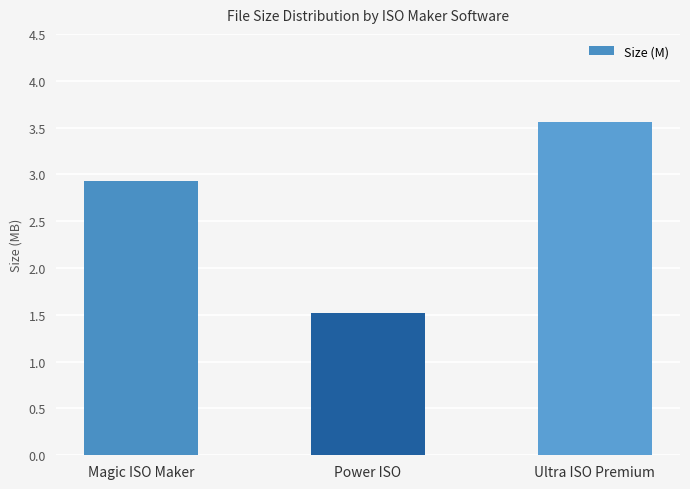

Is it true that the value at Power ISO is 1.5?

True